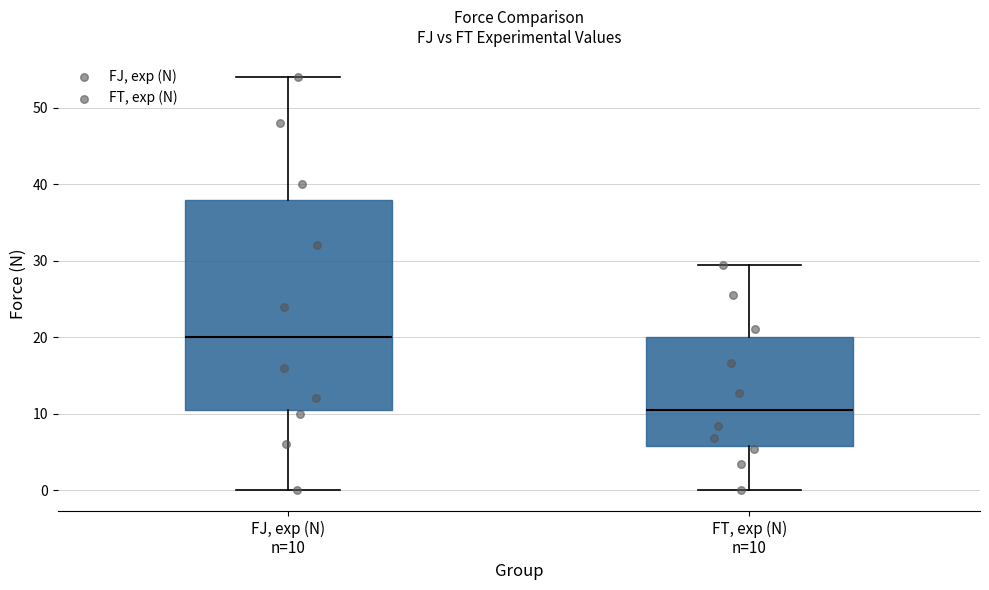

Reading left to right, transcribe this box plot: for each box, give where its median line is, the range the box spans, and where its two whiskers end, as read against the y-axis. The values are not printed on the chart, so give them approximately, as read against the axis.

FJ, exp (N) n=10: median 20, box 11 to 38, whiskers 0 to 54
FT, exp (N) n=10: median 11, box 6 to 20, whiskers 0 to 29